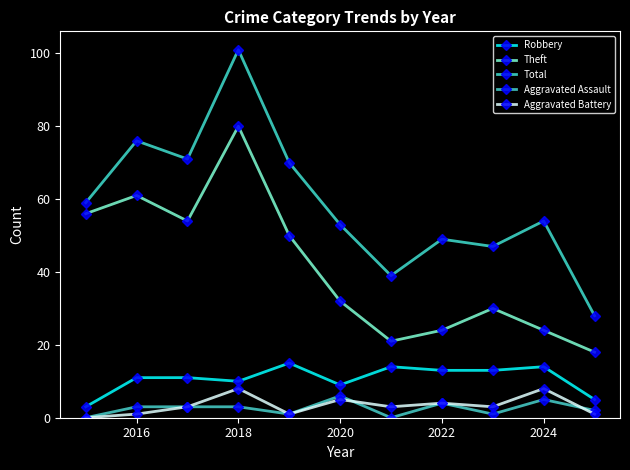

Rank the series by their maximum value, from highest to lowest.

Total, Theft, Robbery, Aggravated Battery, Aggravated Assault